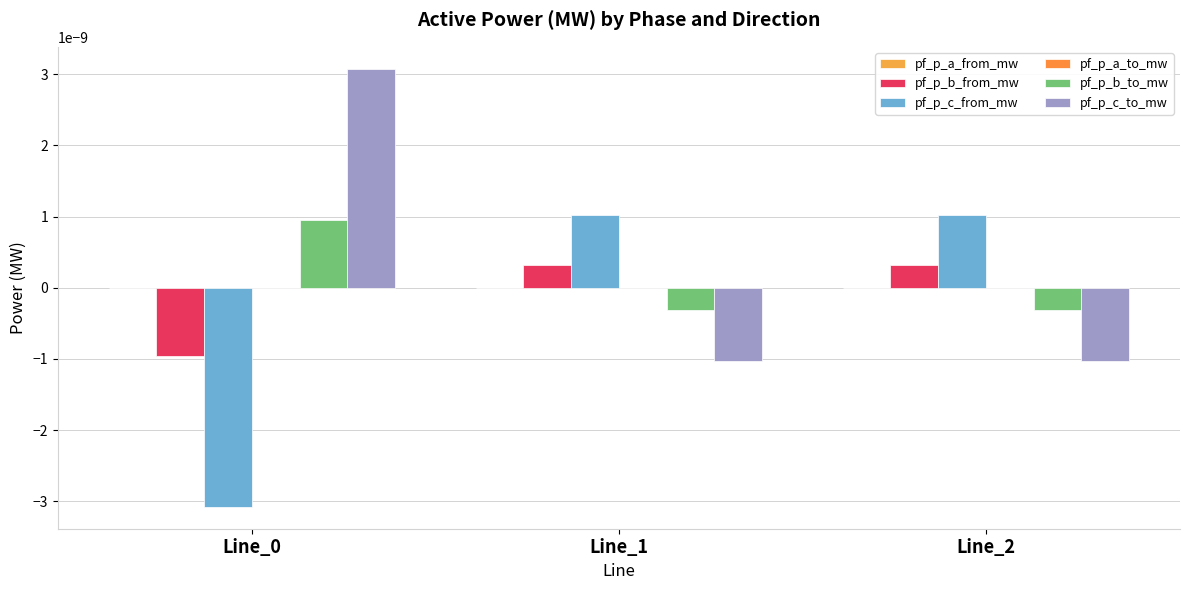

True or false: pf_p_b_from_mw has a value of -0.0 at Line_0.

True